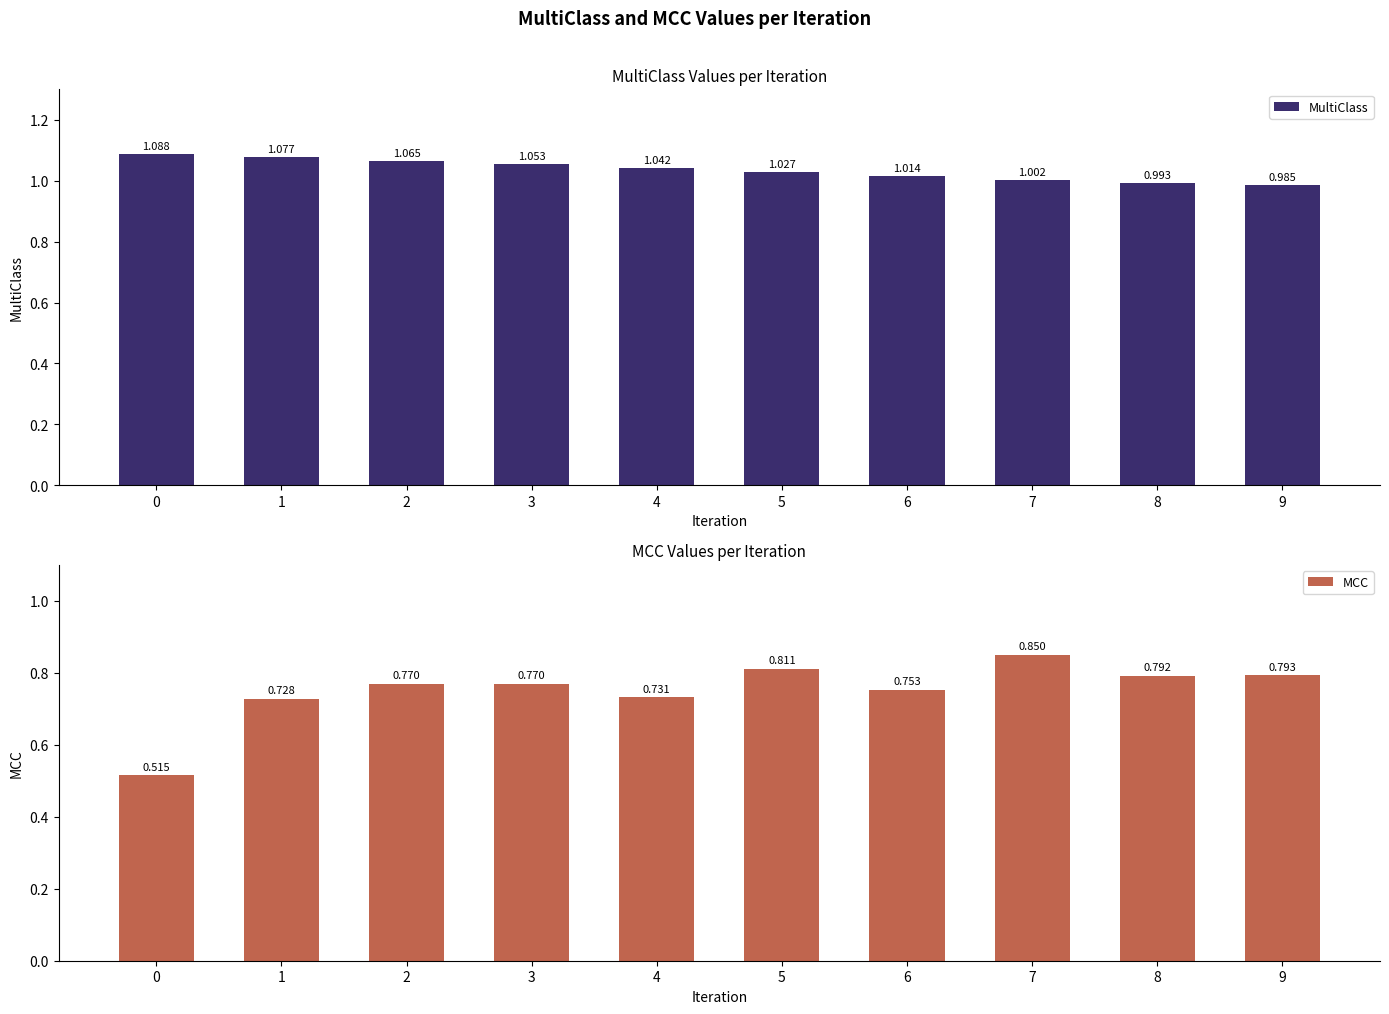

Reading left to right, transcribe all the data shown in this chart.

MultiClass: 0=1.1	1=1.1	2=1.1	3=1.1	4=1.0	5=1.0	6=1.0	7=1.0	8=1.0	9=1.0
MCC: 0=0.5	1=0.7	2=0.8	3=0.8	4=0.7	5=0.8	6=0.8	7=0.9	8=0.8	9=0.8